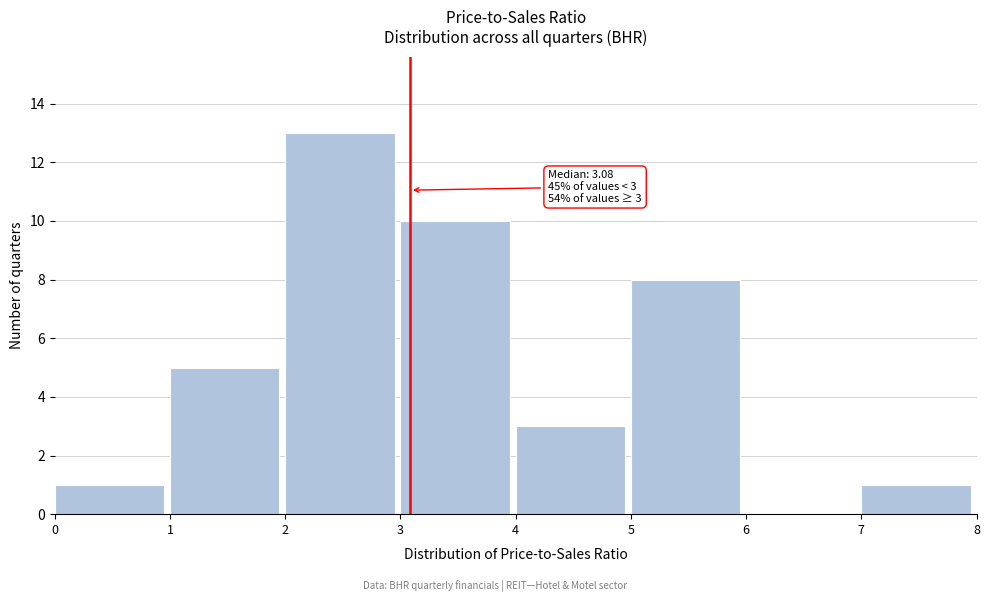

Over which range of the x-axis is the bar tallest?

2 to 3